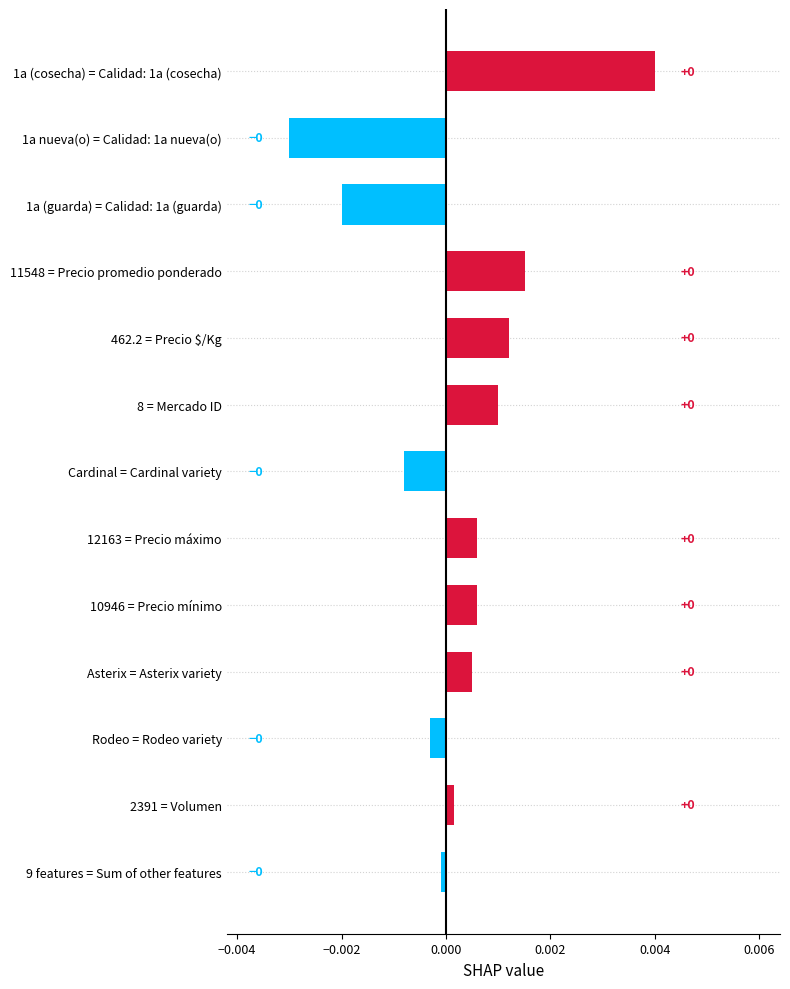

The chart shows a value of 0.0 at Asterix = Asterix variety. True or false?

True